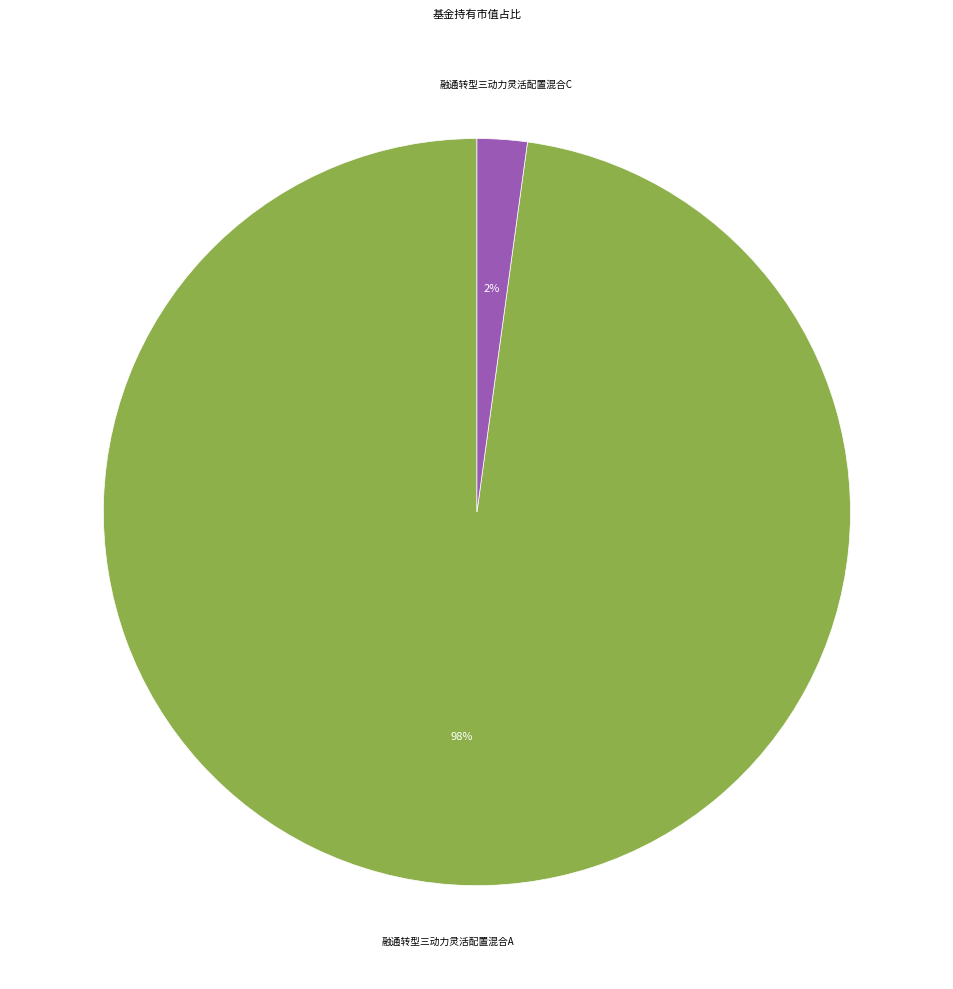

To the nearest percent, what is the average slice percentage?

50%